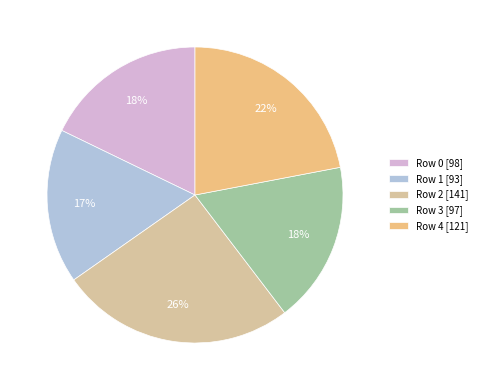

Count the number of slices in the pie.

5